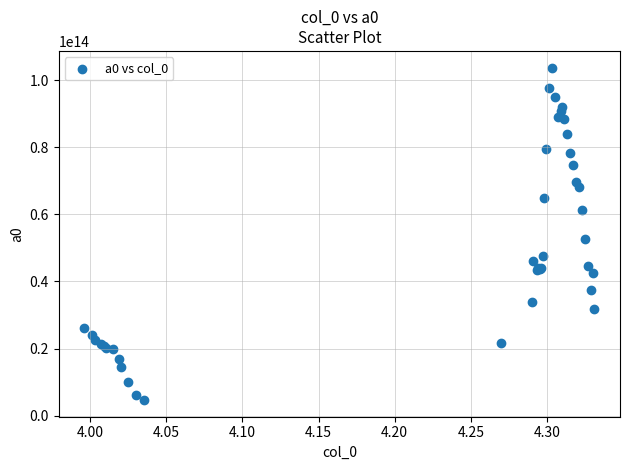

What Y value in the scatter plot is closest to 54200464398519?

52532944398878.4